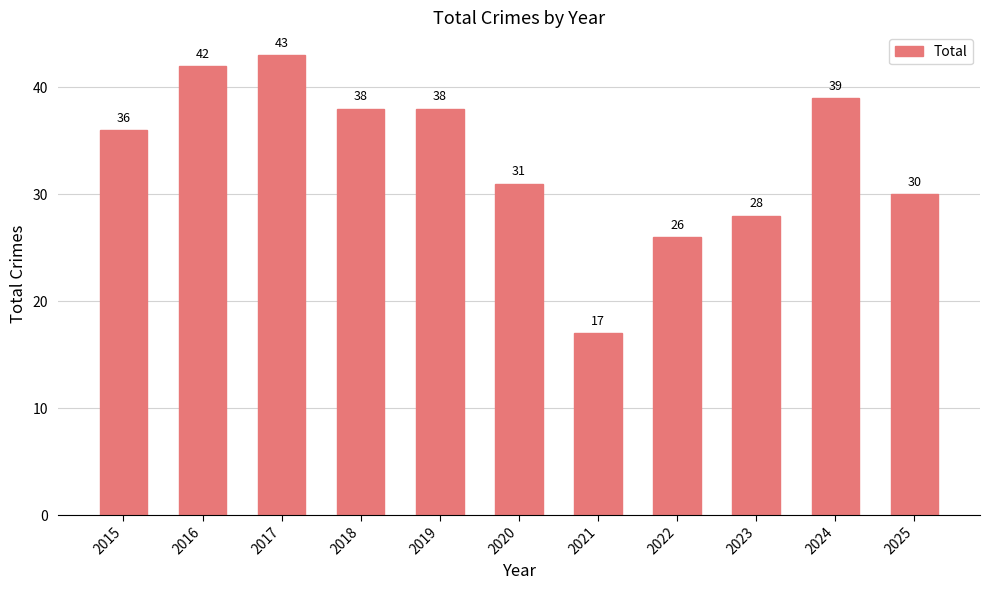

At which label is the value closest to 30?

2025